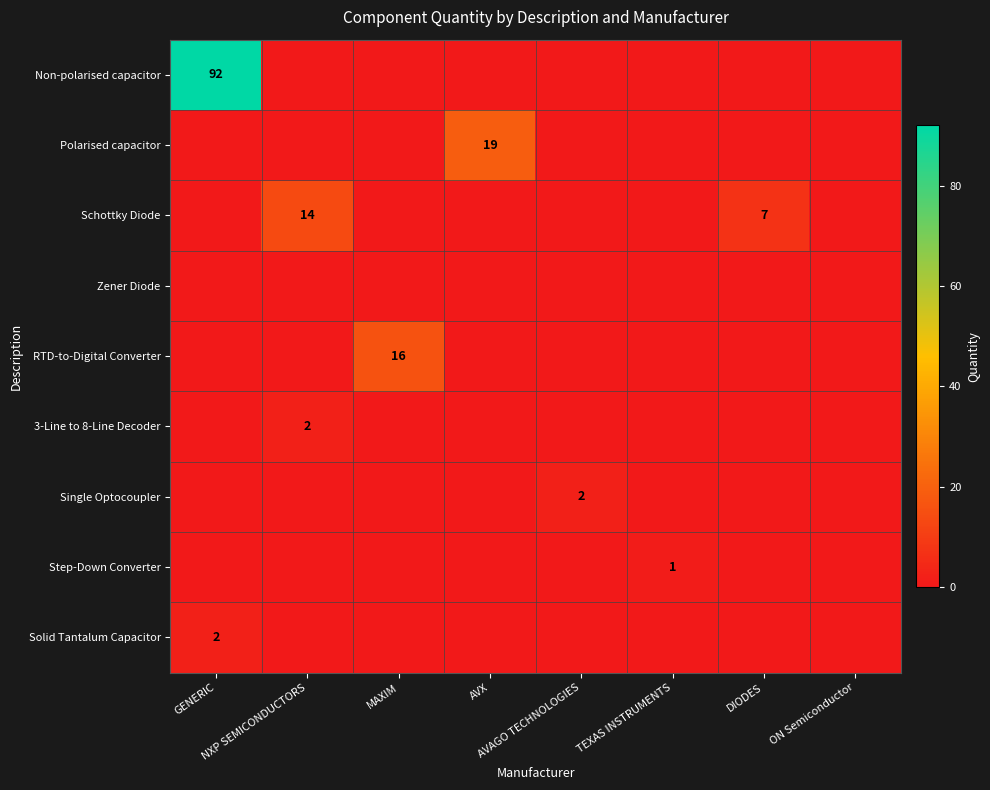

Rank the series by their maximum value, from highest to lowest.

Non-polarised capacitor, Polarised capacitor, RTD-to-Digital Converter, Schottky Diode, 3-Line to 8-Line Decoder, Single Optocoupler, Solid Tantalum Capacitor, Step-Down Converter, Zener Diode